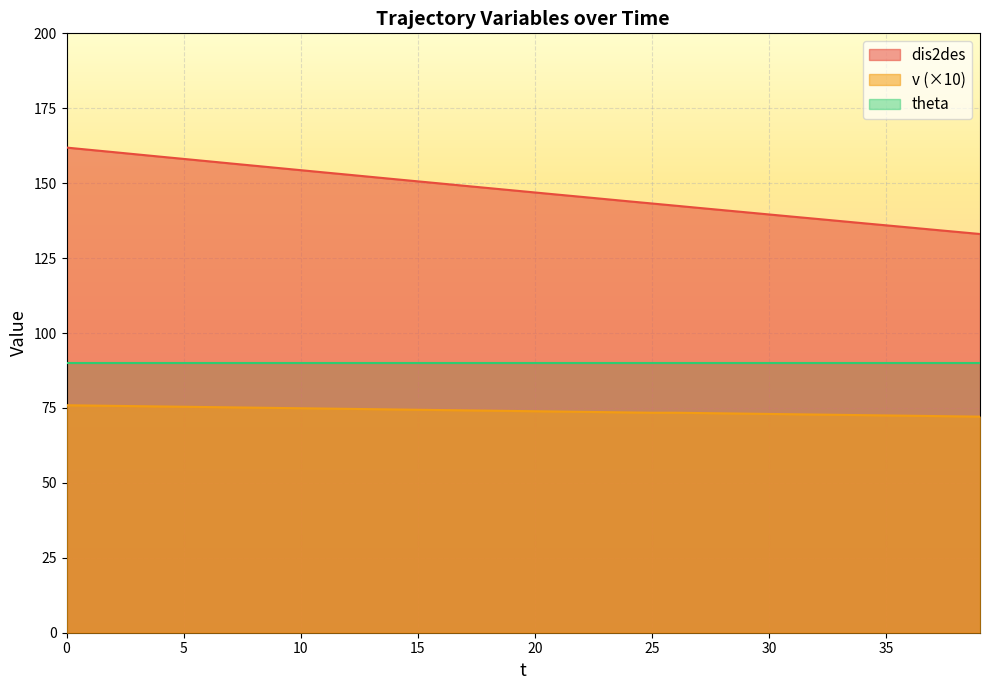

What is the difference between the second highest and second lowest values in the dis2des series?

27.4